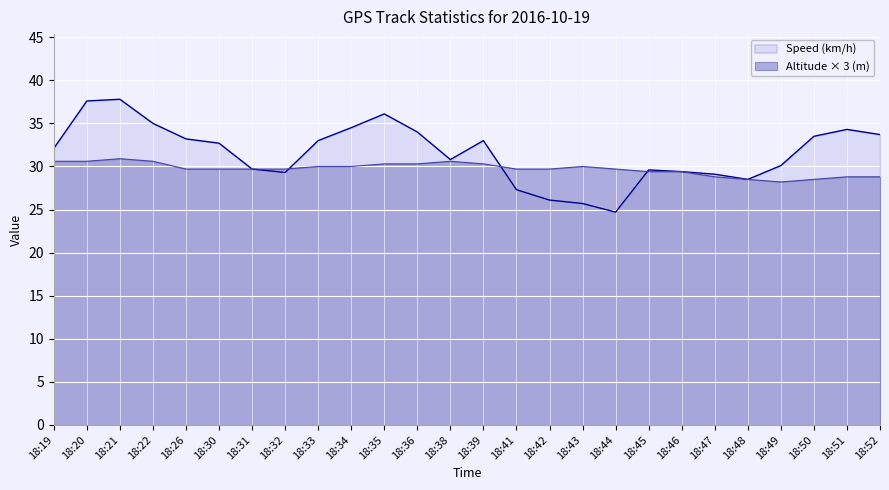

How many categories are shown in the chart?

26